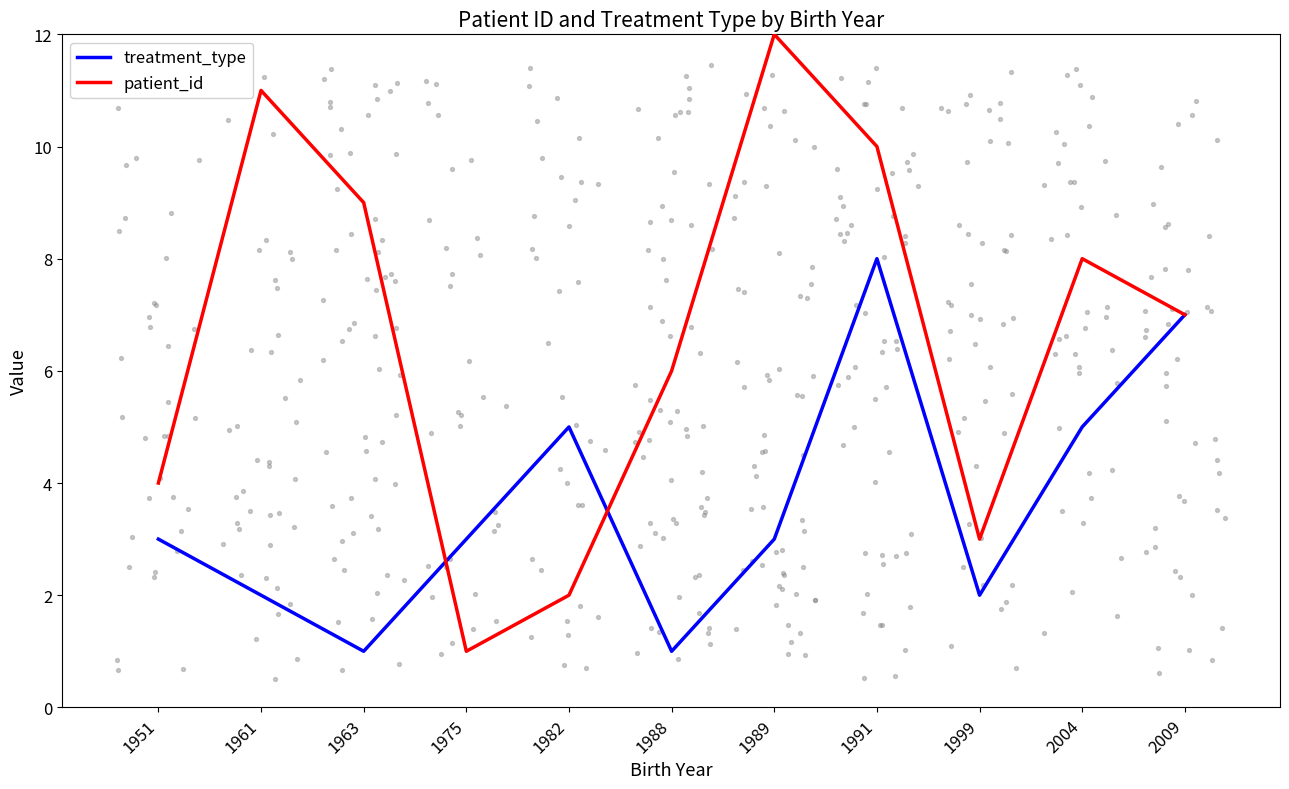

Which series reaches the maximum Y coordinate?

patient_id